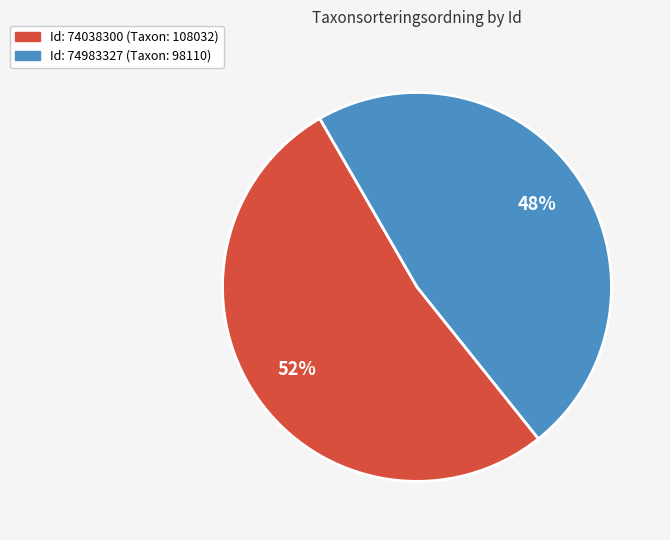

How many segments does this pie chart have?

2